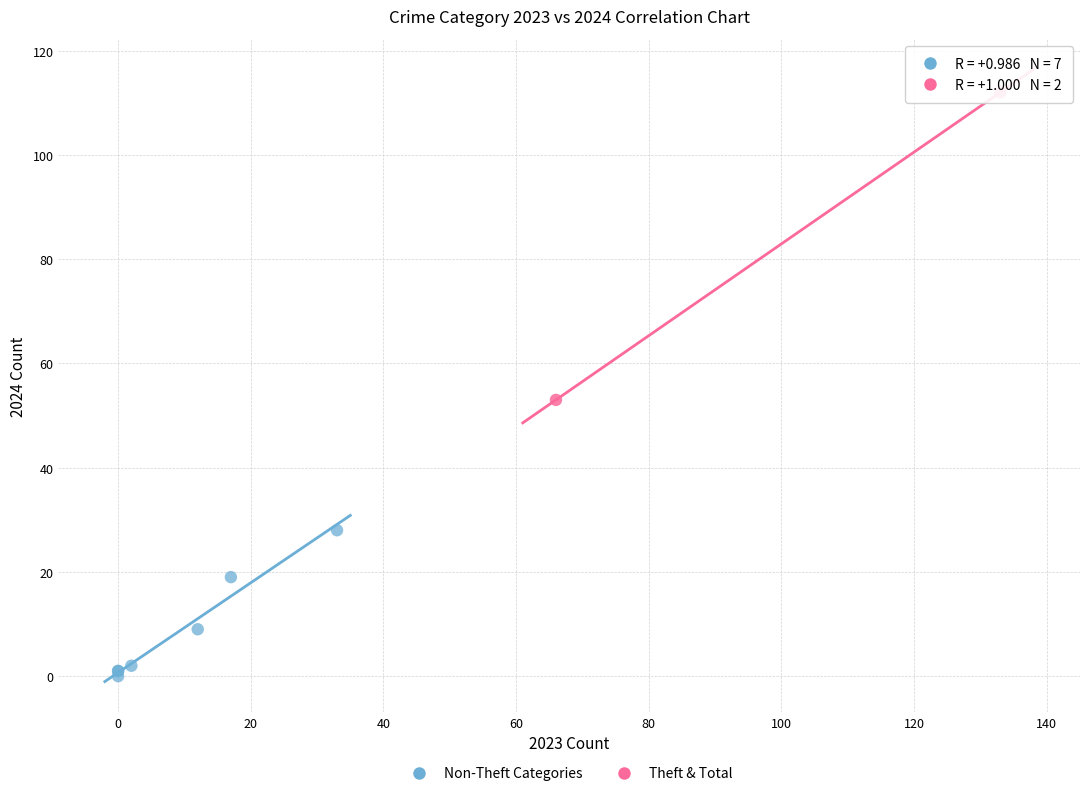

What are all the series names shown in the legend?

Non-Theft Categories, Theft & Total